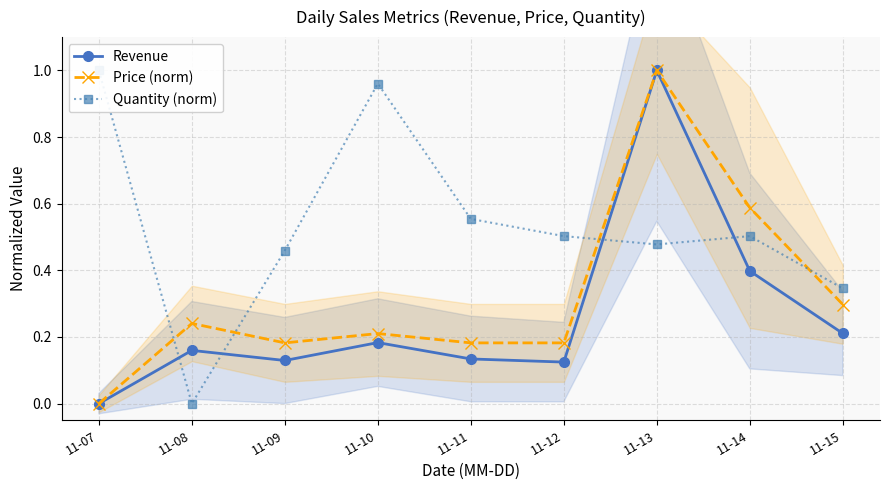

At 11-09, list the series in order from largest to smallest.

Quantity (norm), Price (norm), Revenue